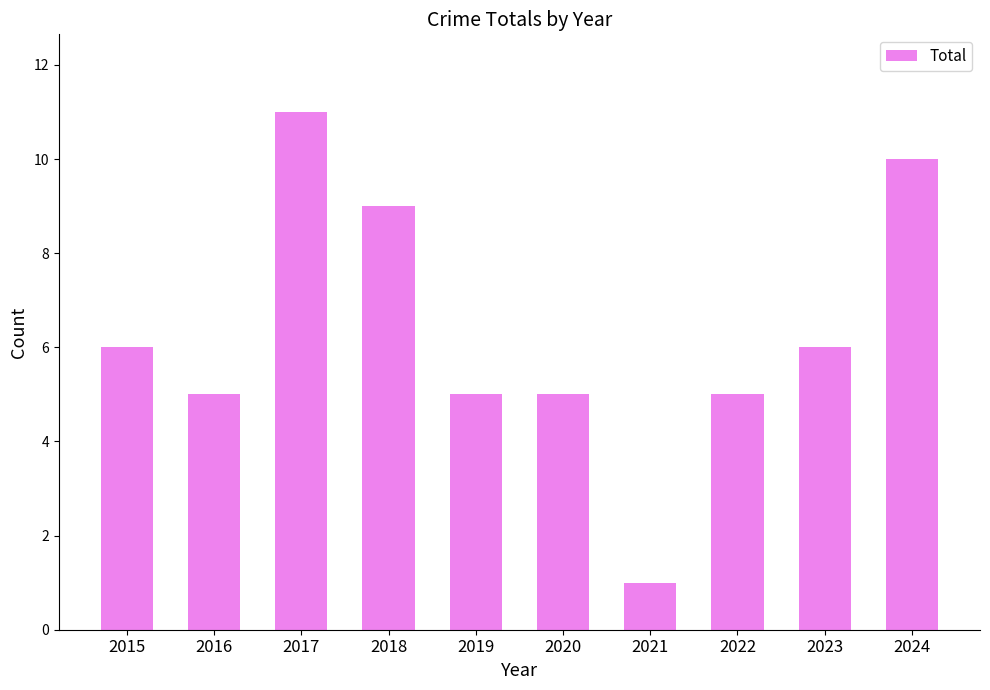

The value at 2020 is 3. True or false?

False